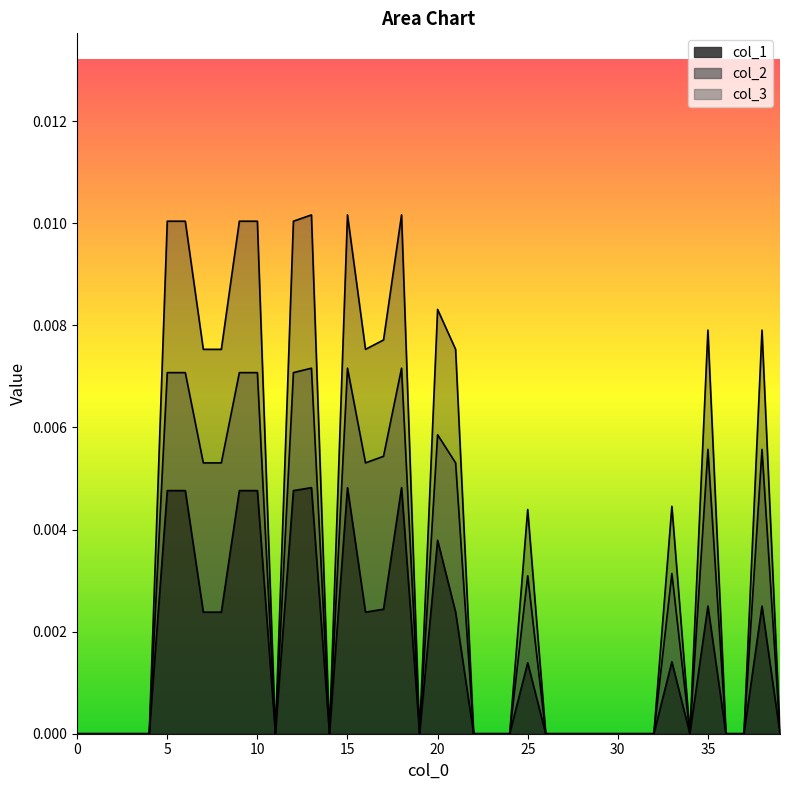

How many lines are shown in the chart?

3